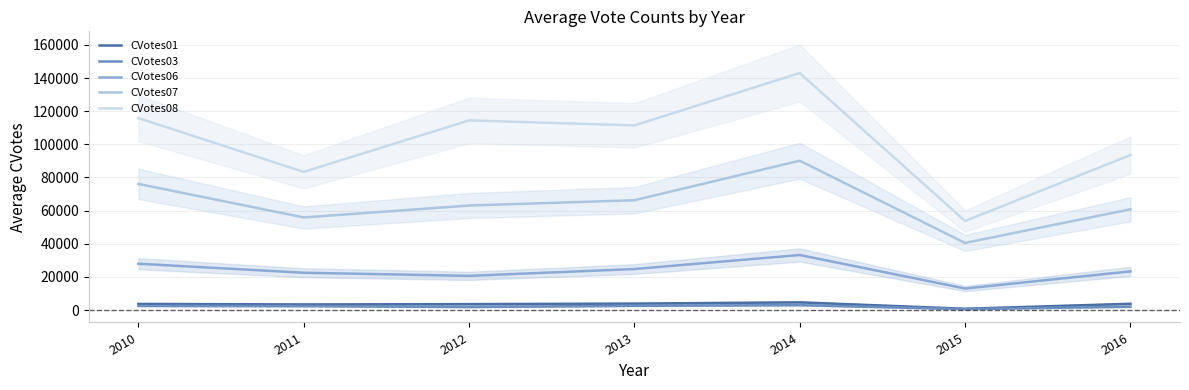

How many data points in CVotes08 are less than 111416?

3